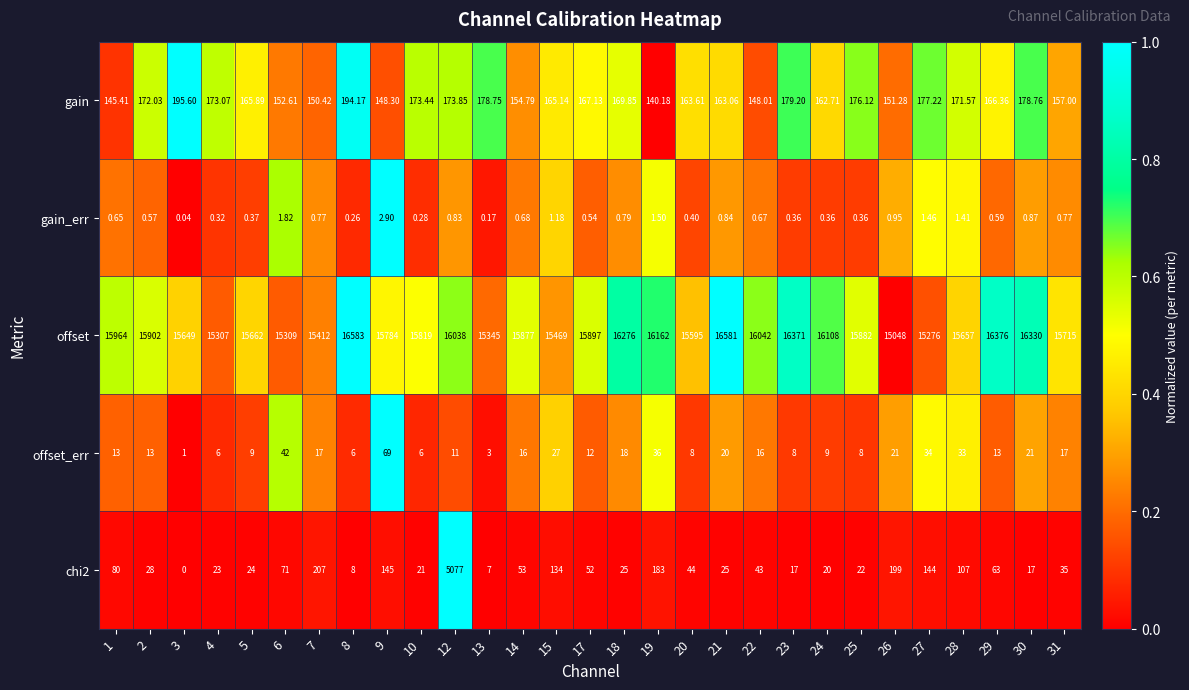

Count the number of categories in the chart.

29